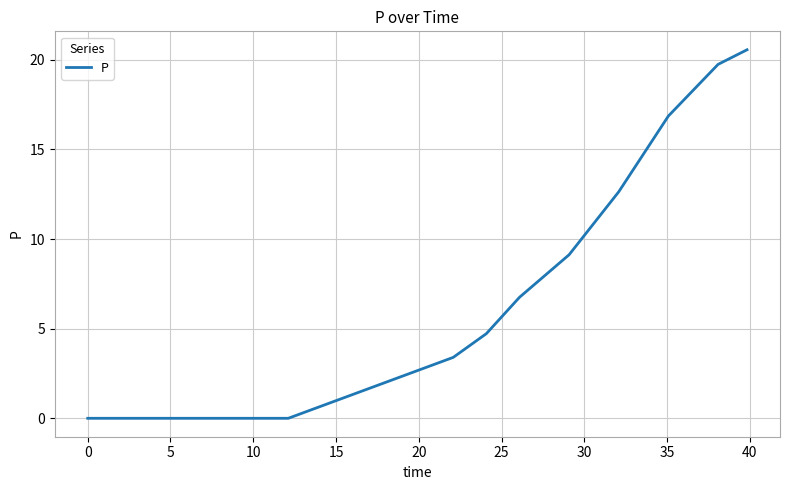

What is the difference between the maximum and minimum values?

20.6